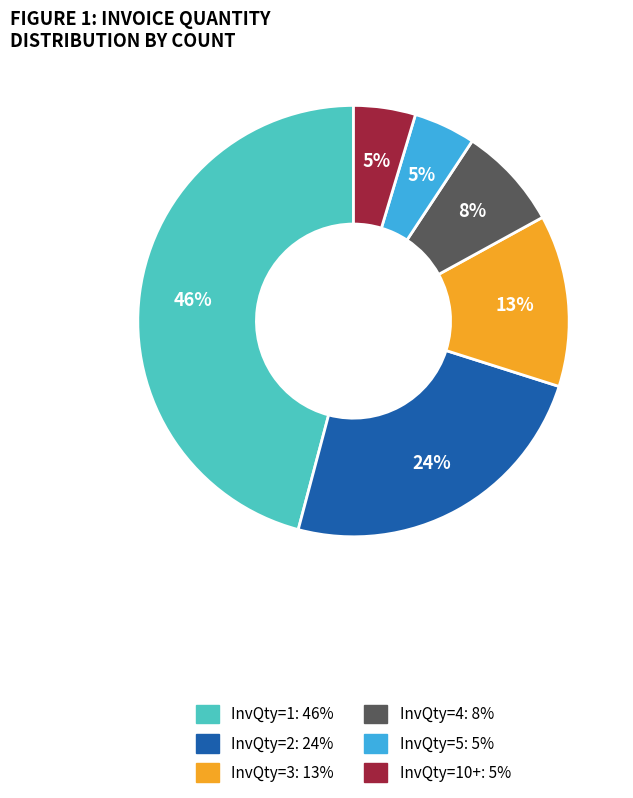

How many slices are in this pie chart?

6